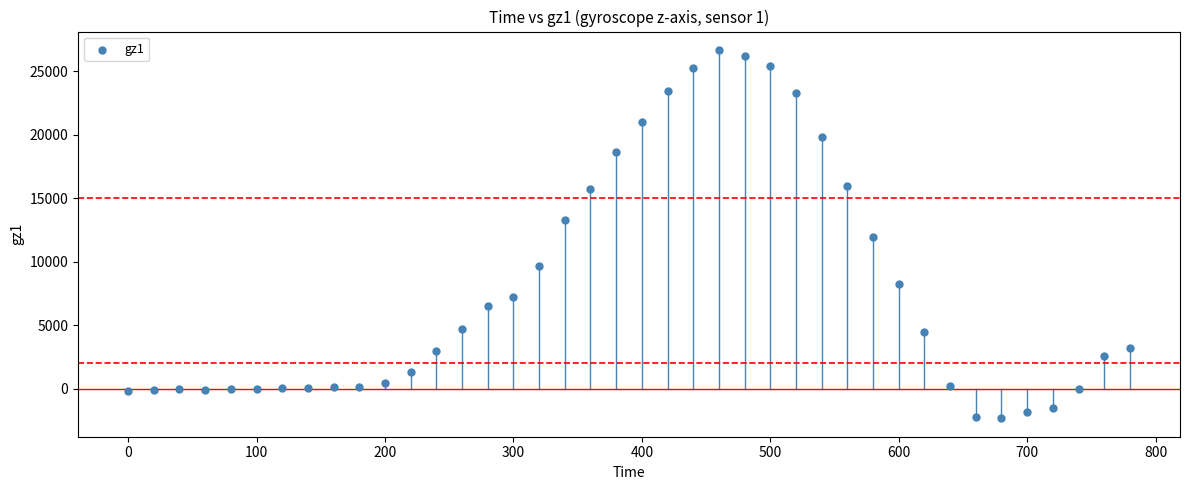

What is the range of X values (max minus min)?

780